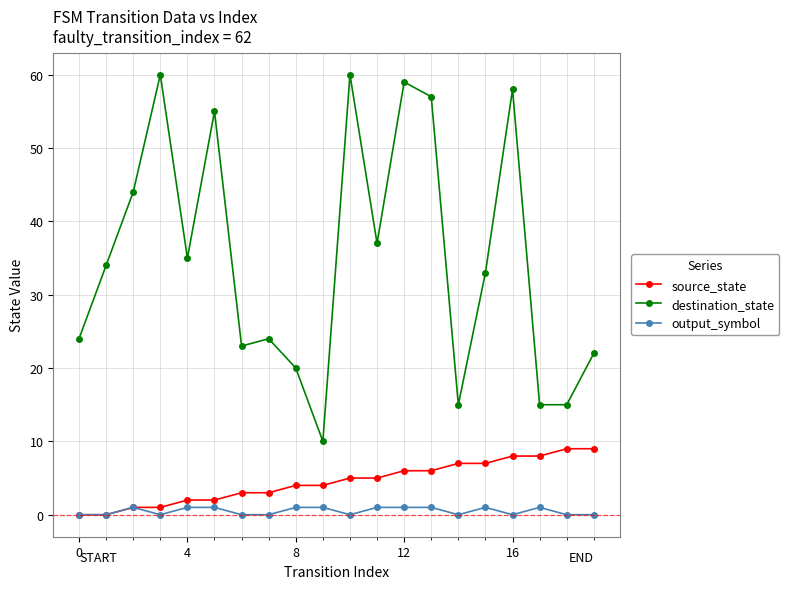

Rank the series by their maximum value, from lowest to highest.

output_symbol, source_state, destination_state